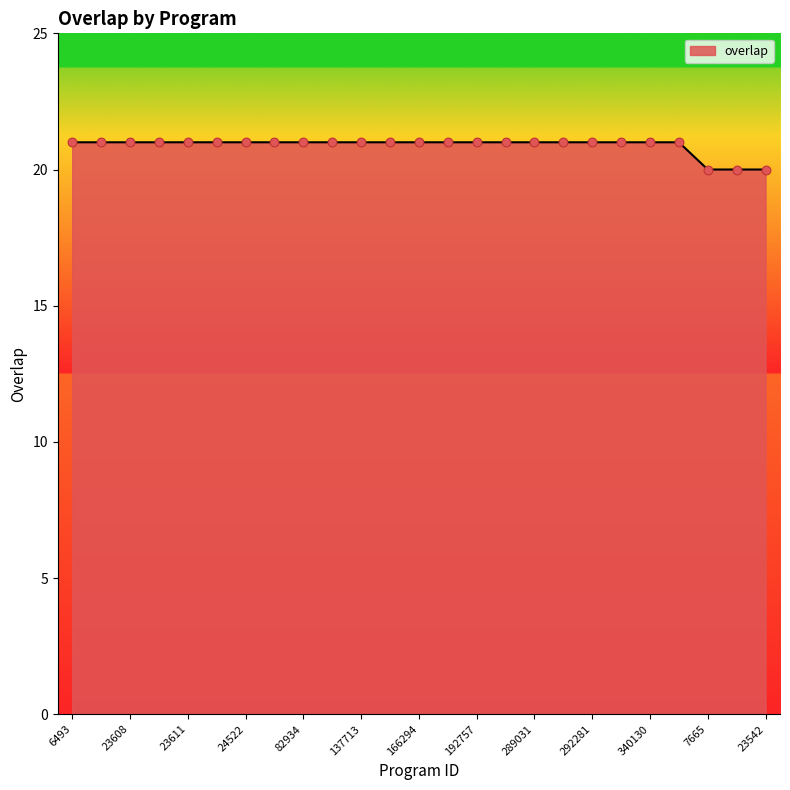

What is the maximum value shown in the chart?

21